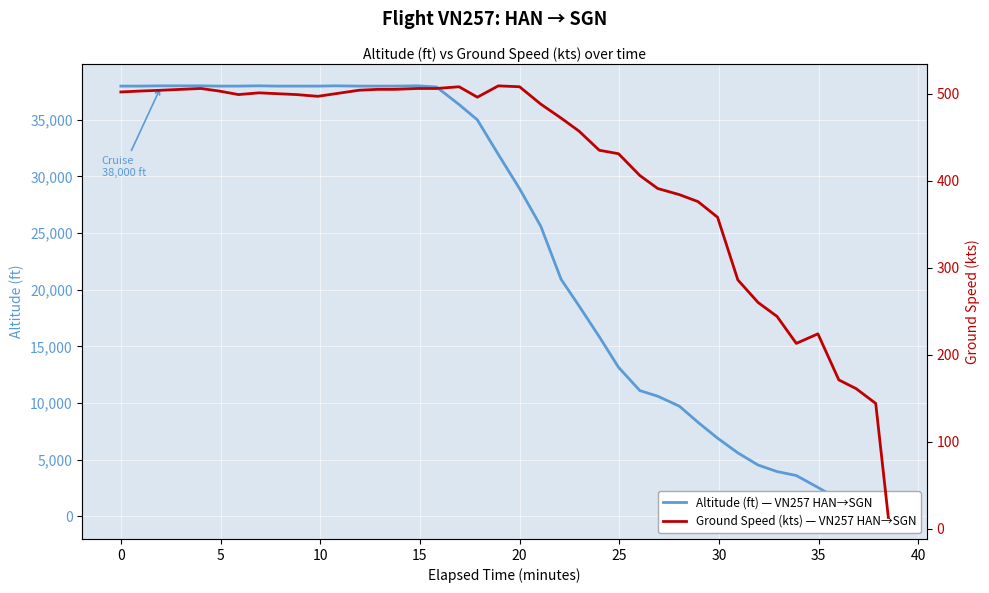

Between 15 and 35, which series saw the biggest shift?

Altitude (ft) — VN257 HAN→SGN